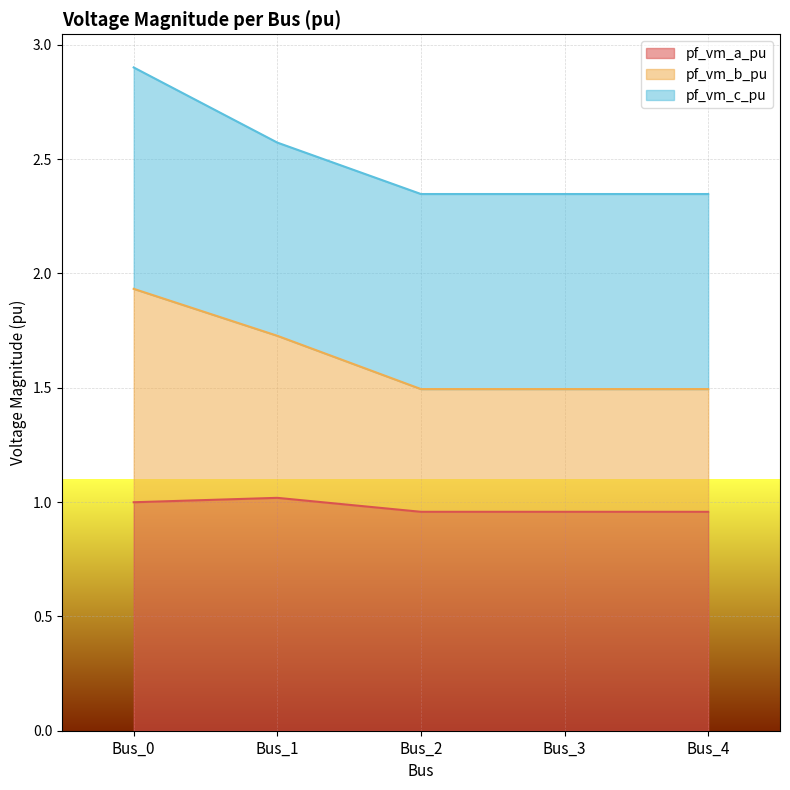

Which series has the widest spread of values?

pf_vm_b_pu